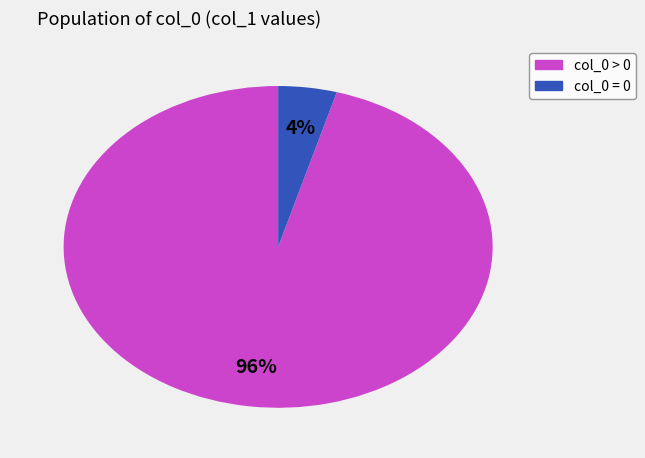

To the nearest percent, what is the average slice percentage?

50%